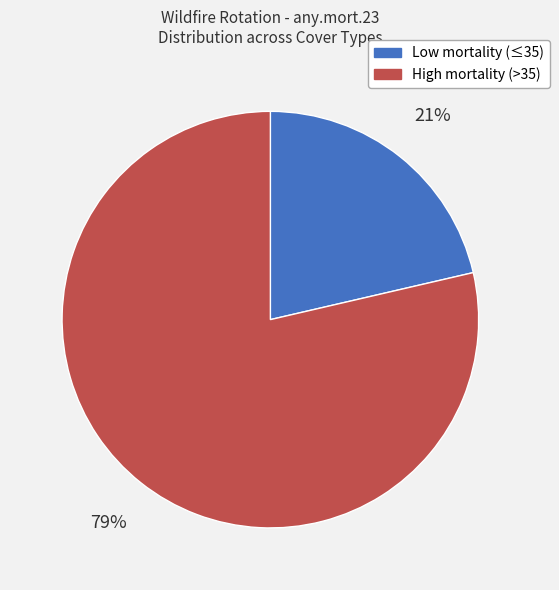

How many segments does this pie chart have?

2